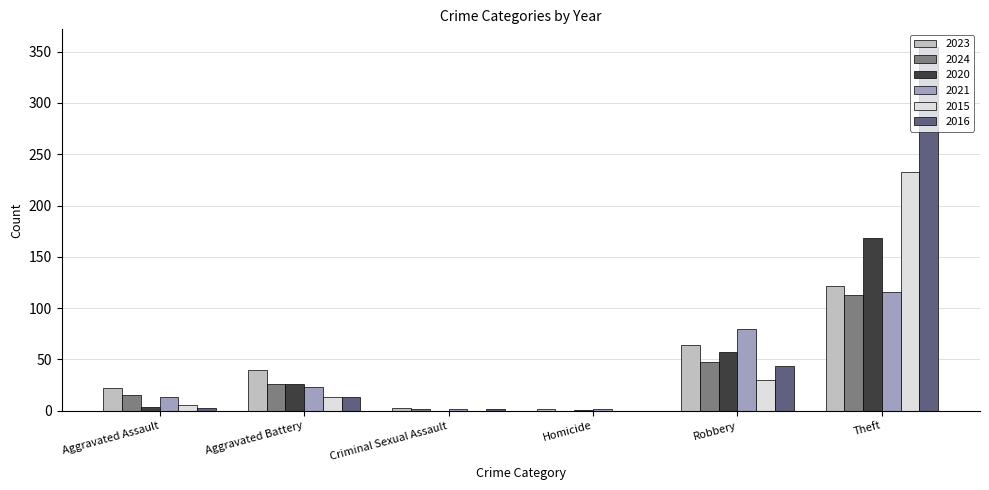

What is the total value across all series at Theft?

1106